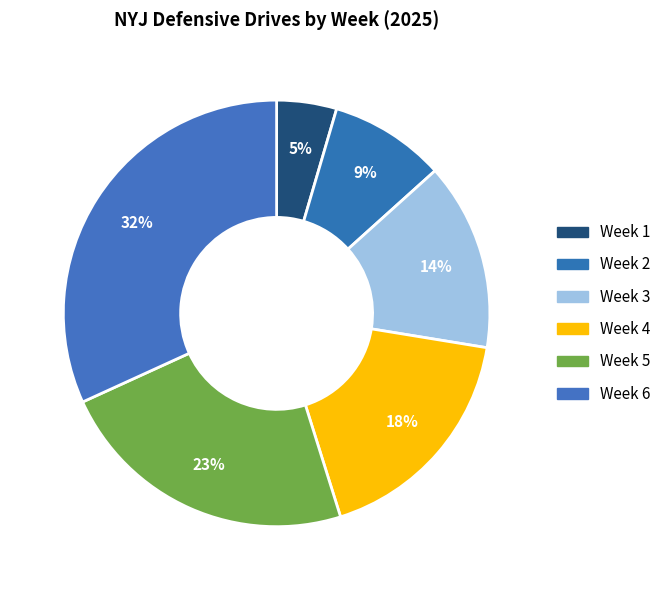

The Week 2 slice represents 9% of the pie. True or false?

True